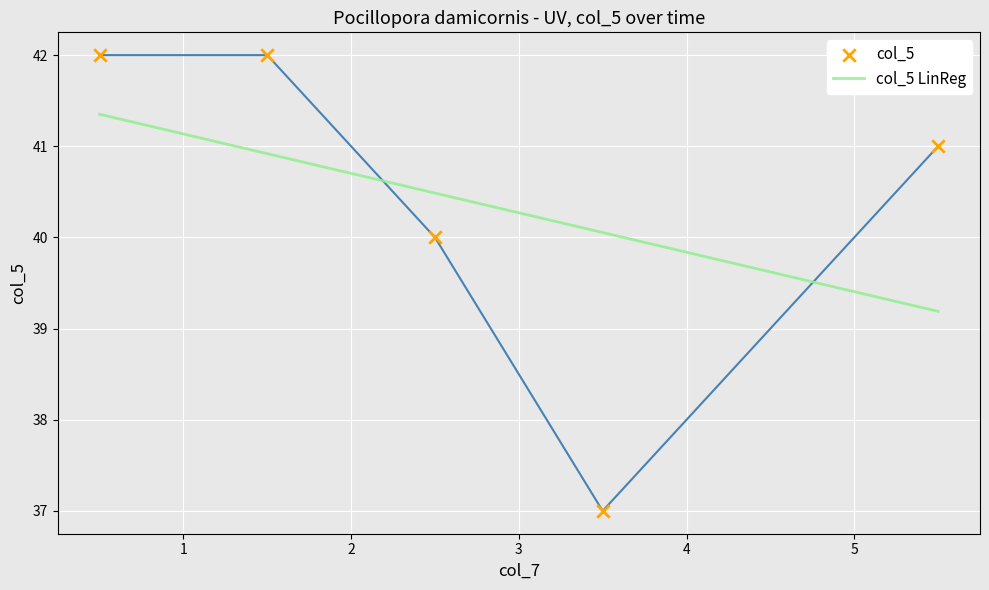

What is the ratio of the value at 0.5 to the value at 1.5?

1.0